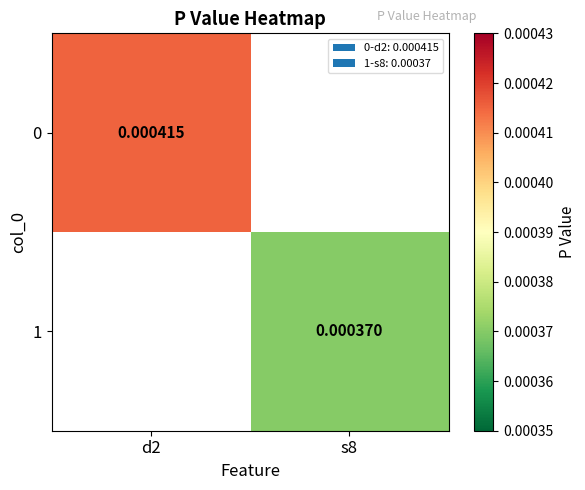

Is the value of 0 at d2 greater than the value of 1 at s8?

Yes